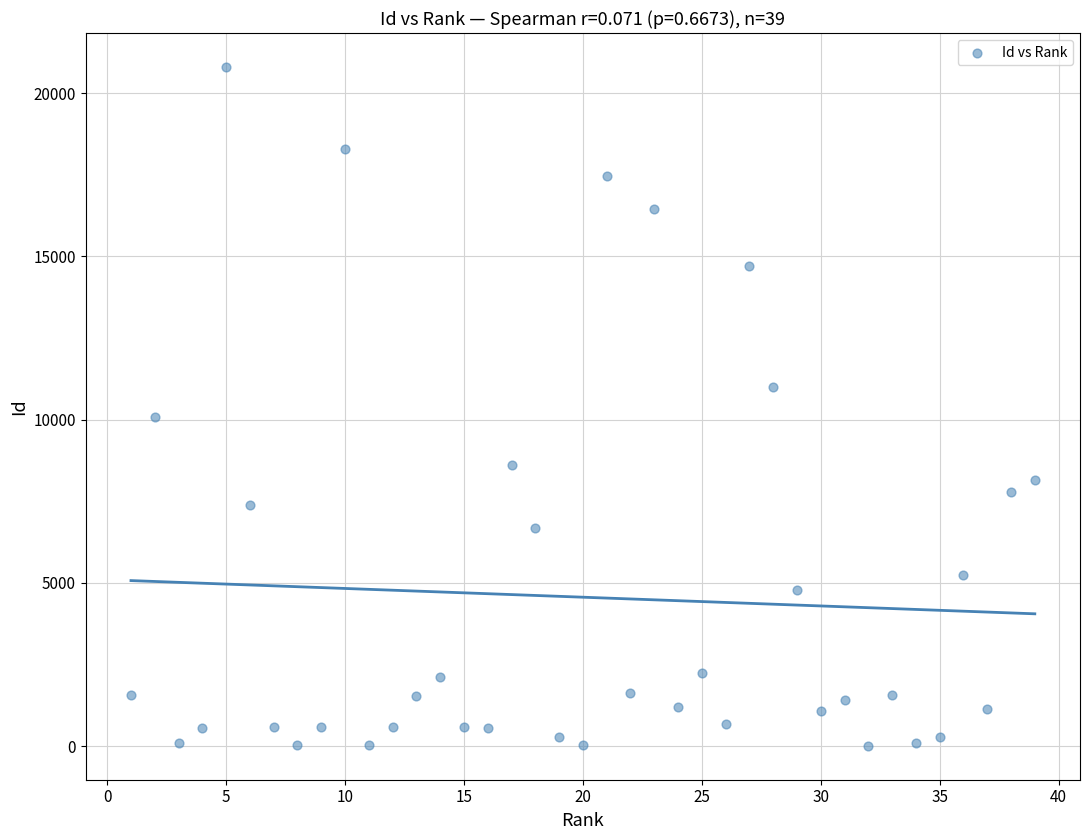

What Y value in the scatter plot is closest to 10405?

10088